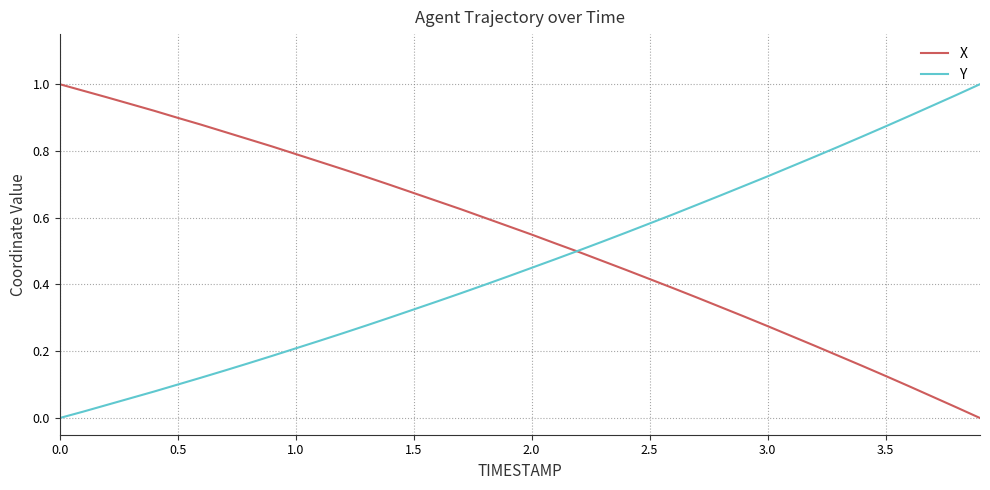

List the series in order of their overall mean, lowest first.

Y, X